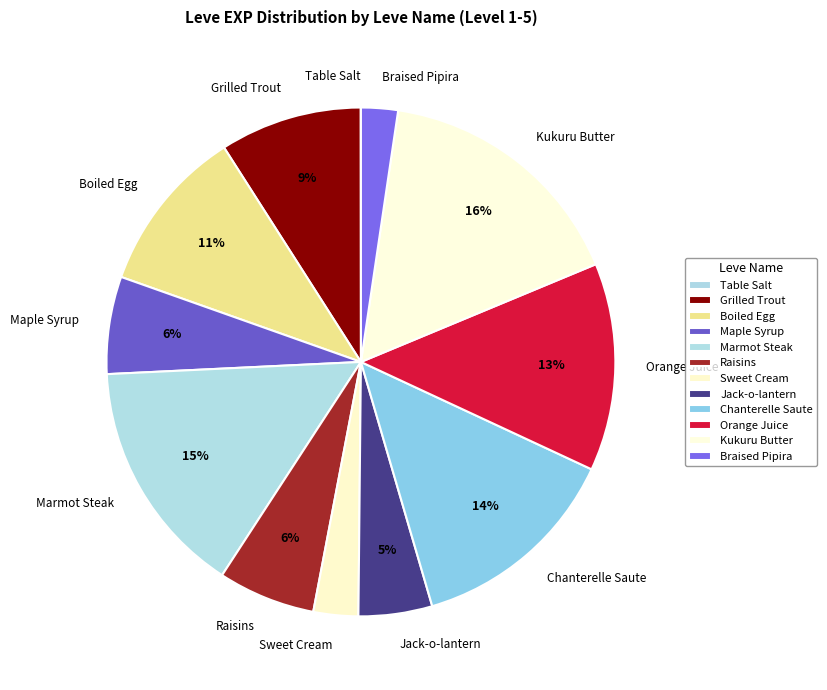

Does Sweet Cream account for over 50% of the chart?

No